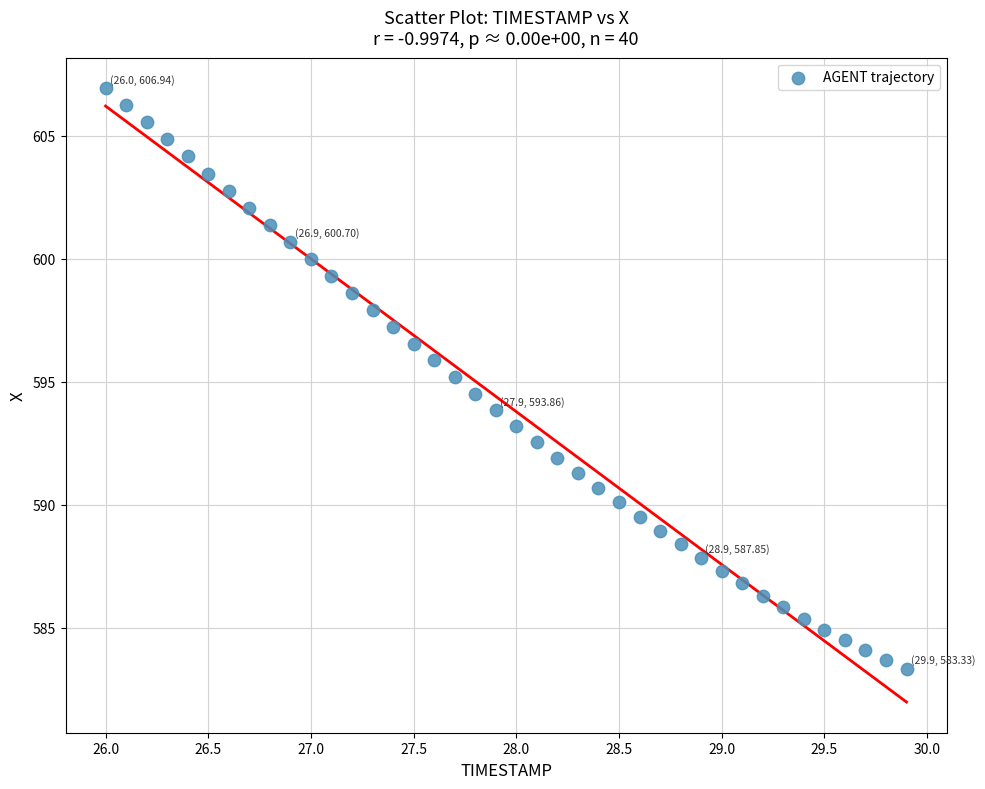

What is the range of Y values (max minus min)?

23.6